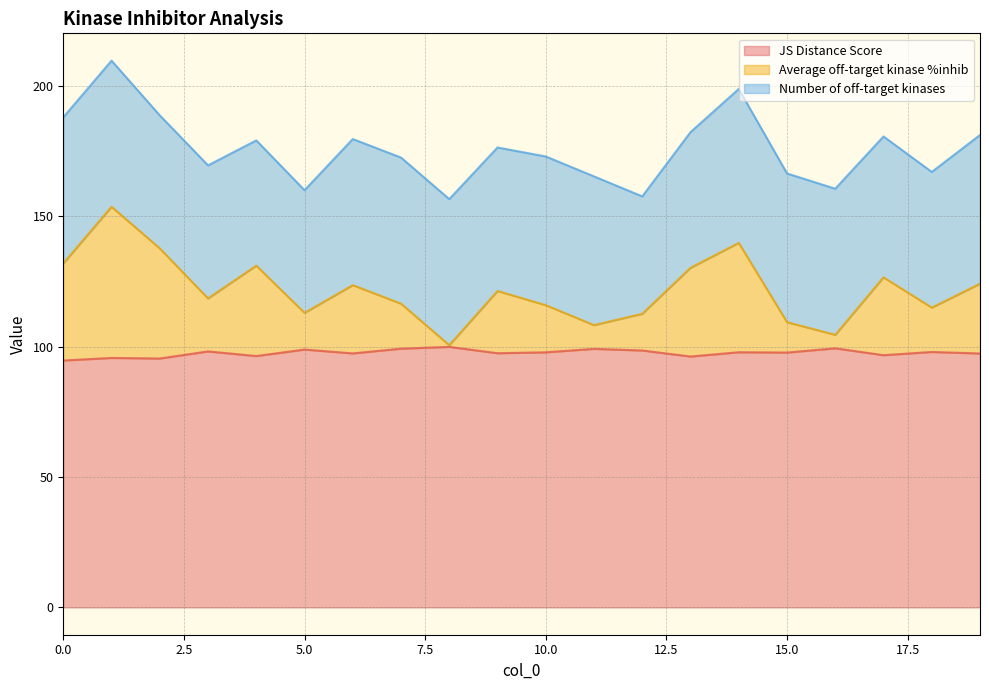

What is the lowest value of the JS Distance Score series?

94.6